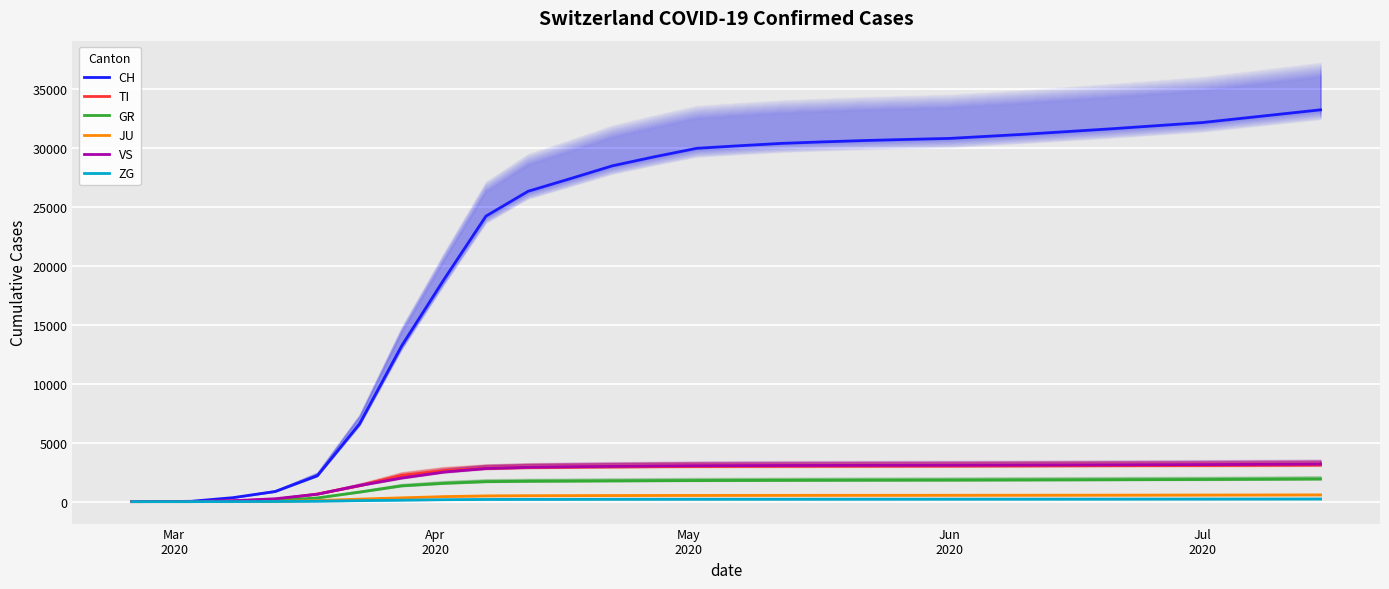

Which series ends up on top after the final intersection of VS and JU?

VS